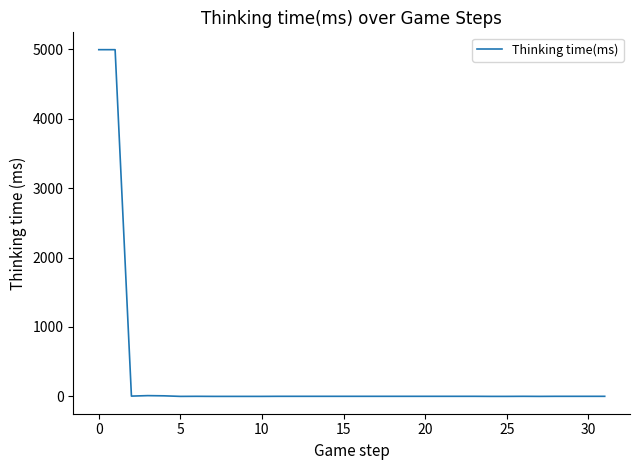

What is the difference between the second highest and second lowest values?

4995